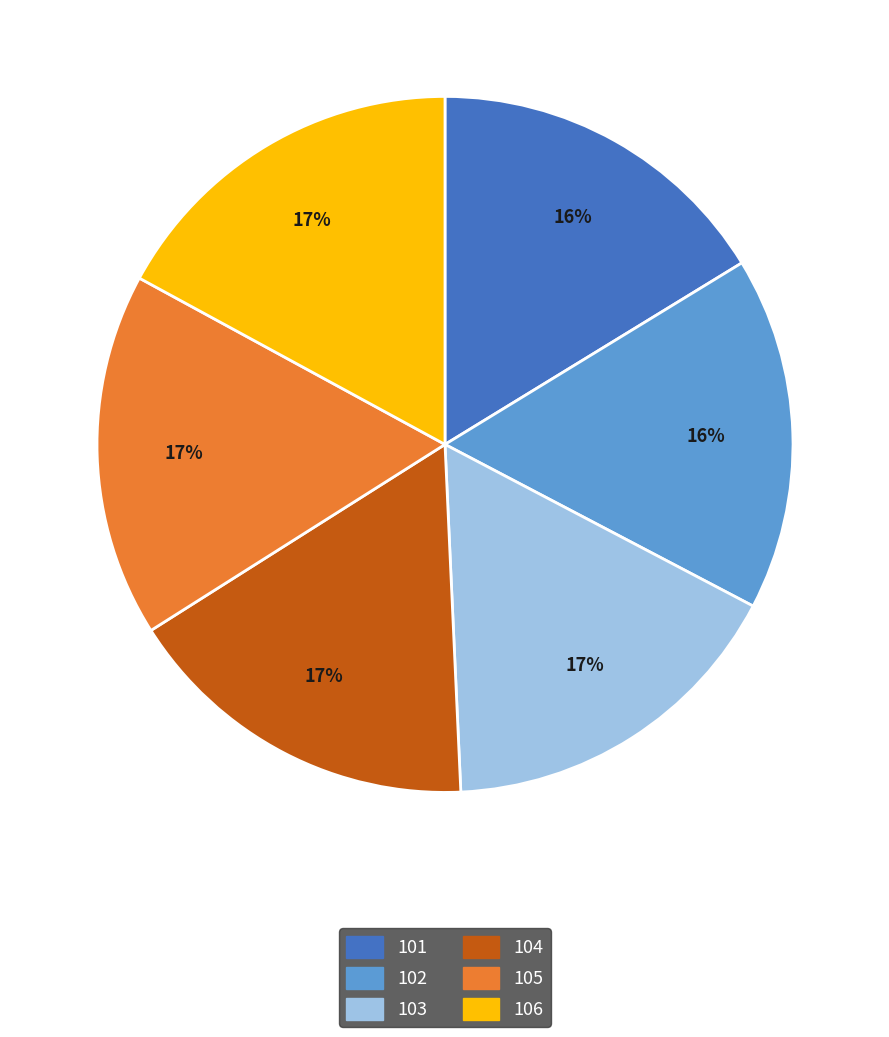

Combined, do 103 and 102 account for over 50%?

No